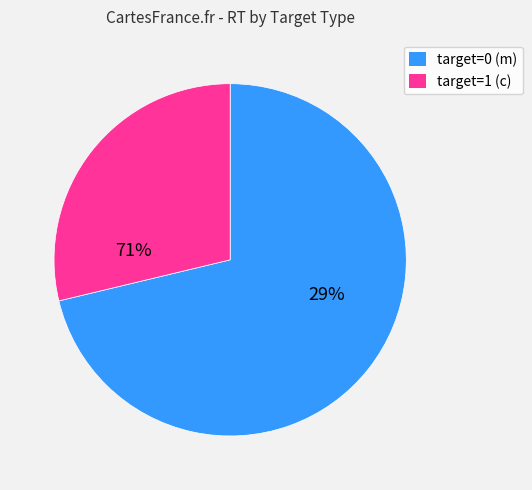

Which slice represents more than half of the pie?

target=0 (m)